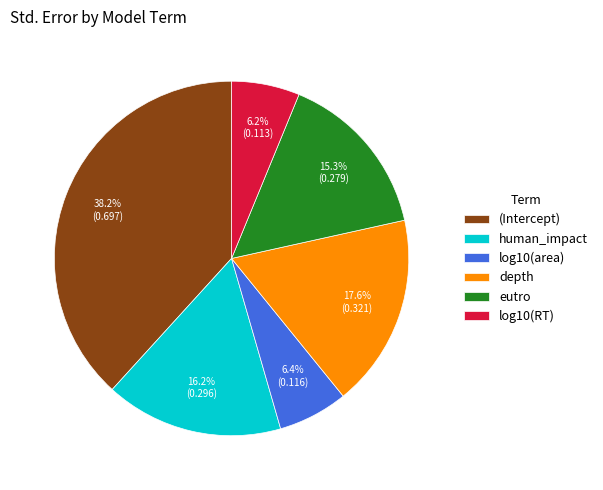

To the nearest percent, what is the difference between the eutro and depth slice percentages?

2%